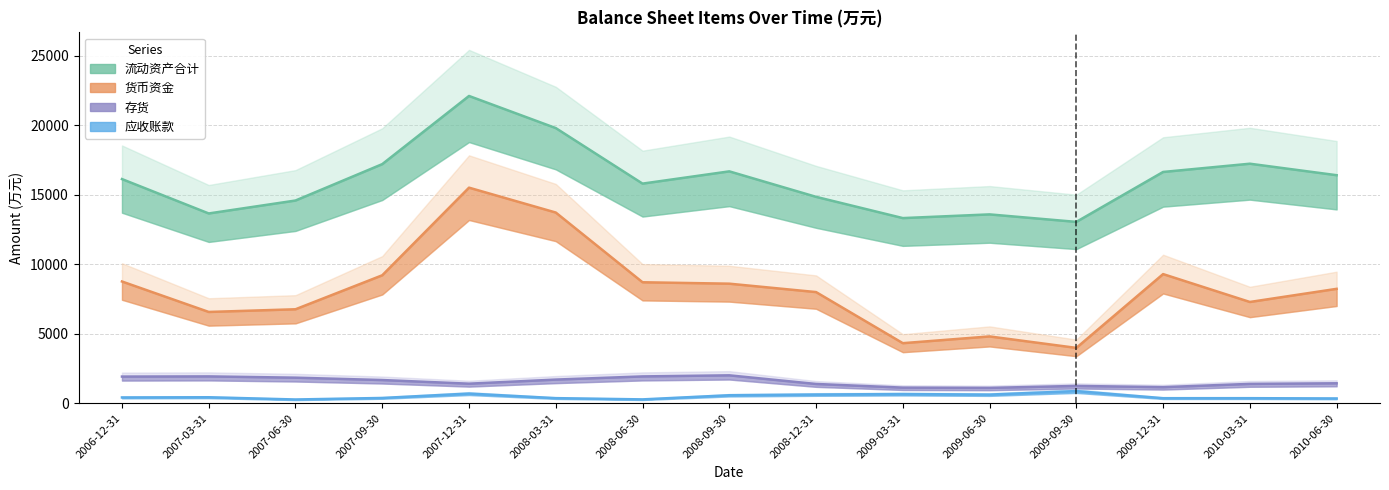

At which category is the sum across all series the highest?

2007-12-31